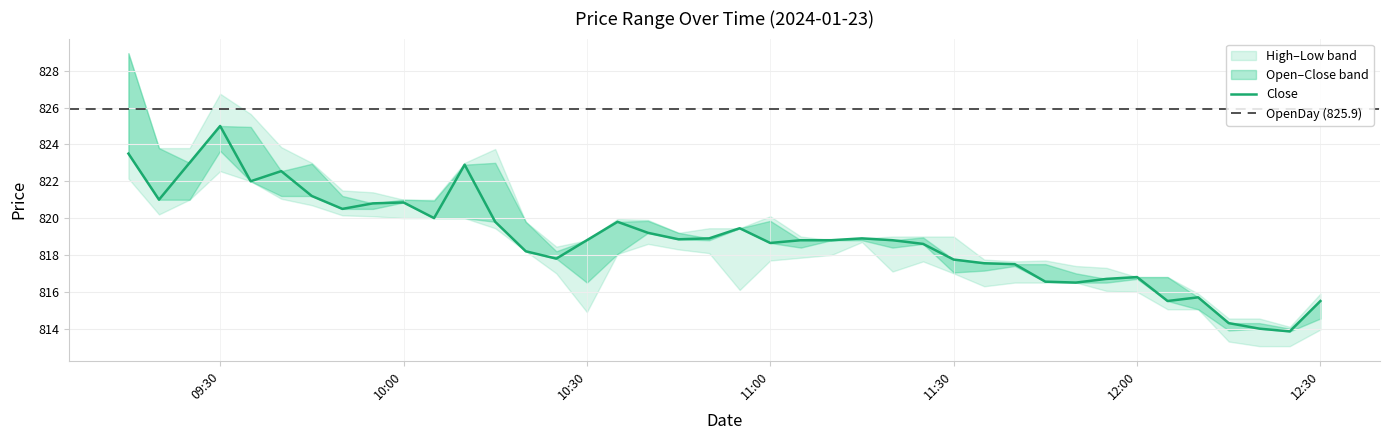

In Low, how many points are higher than both neighbors (excluding endpoints)?

4